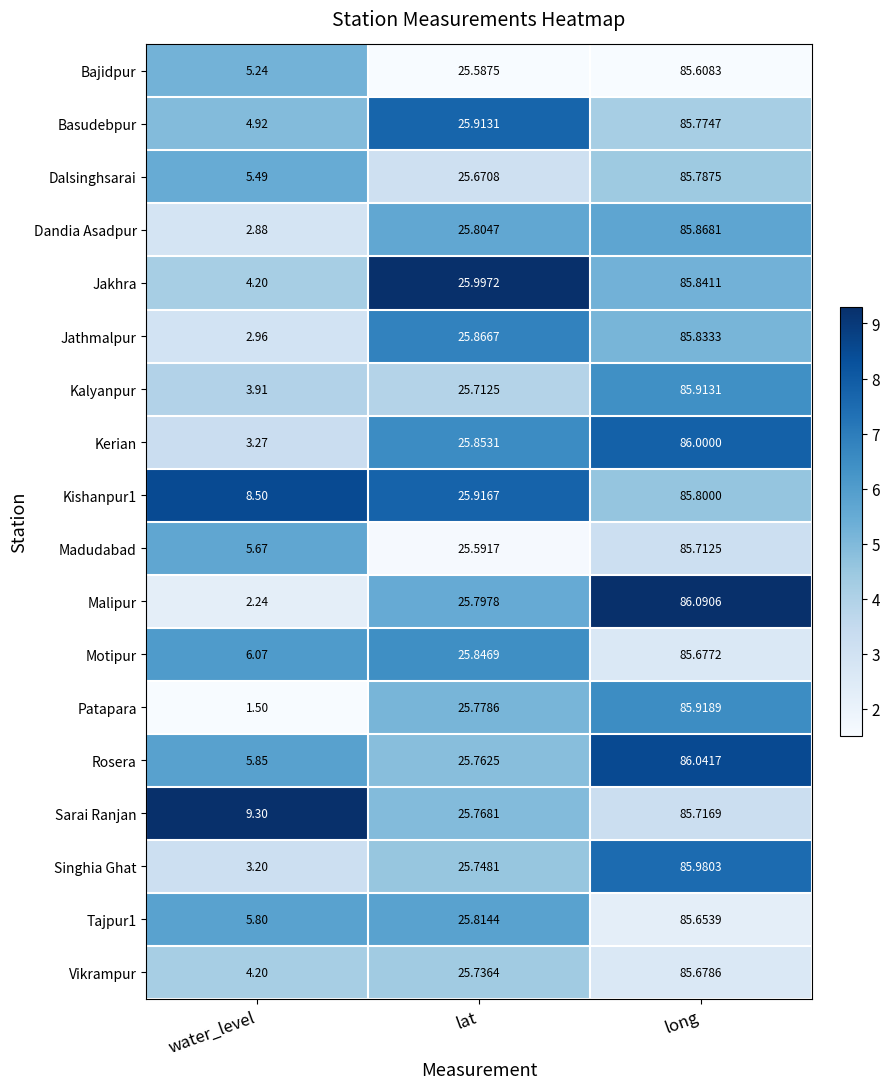

List the series in order of their peak value, lowest first.

Bajidpur, Tajpur1, Motipur, Vikrampur, Madudabad, Sarai Ranjan, Basudebpur, Dalsinghsarai, Kishanpur1, Jathmalpur, Jakhra, Dandia Asadpur, Kalyanpur, Patapara, Singhia Ghat, Kerian, Rosera, Malipur